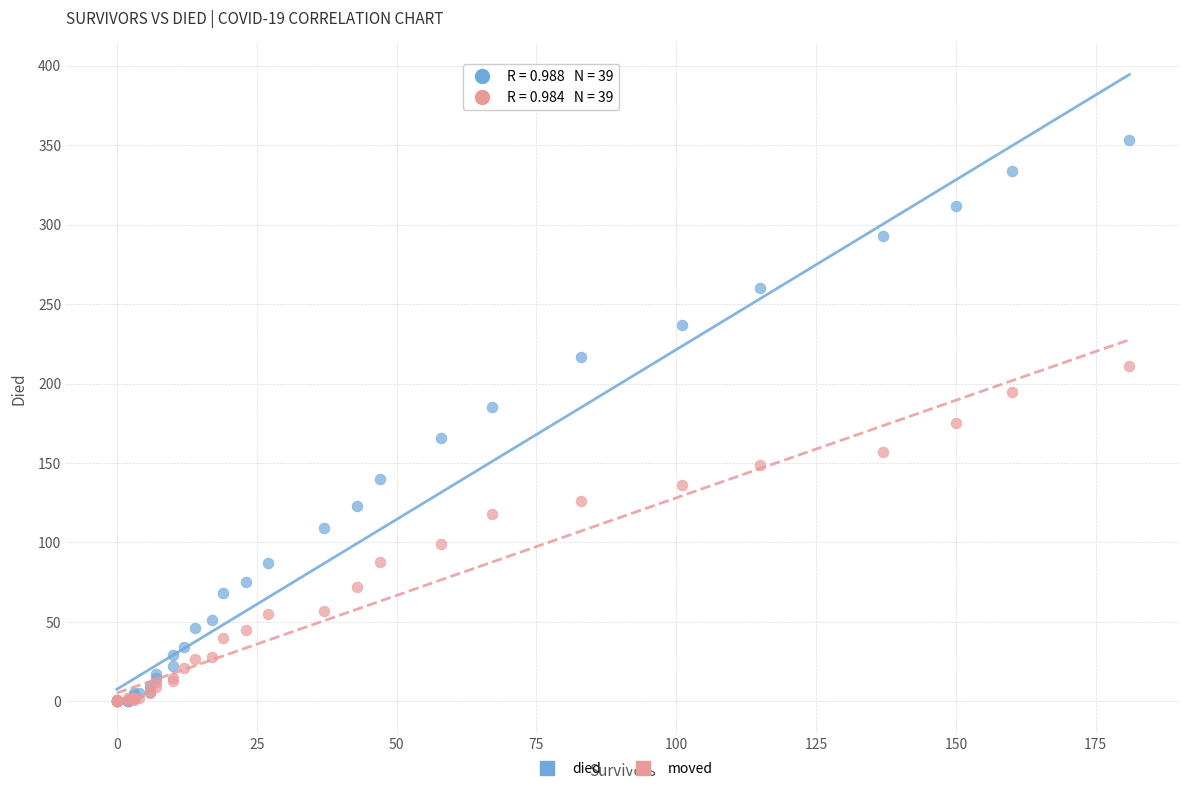

What are all the series names shown in the legend?

died, moved